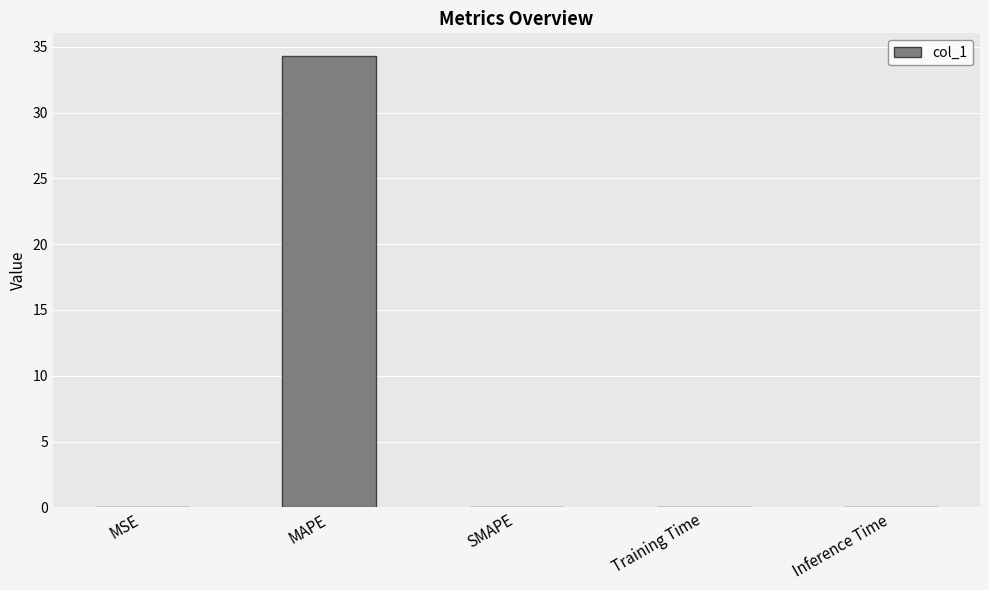

What is the maximum value shown in the chart?

34.3